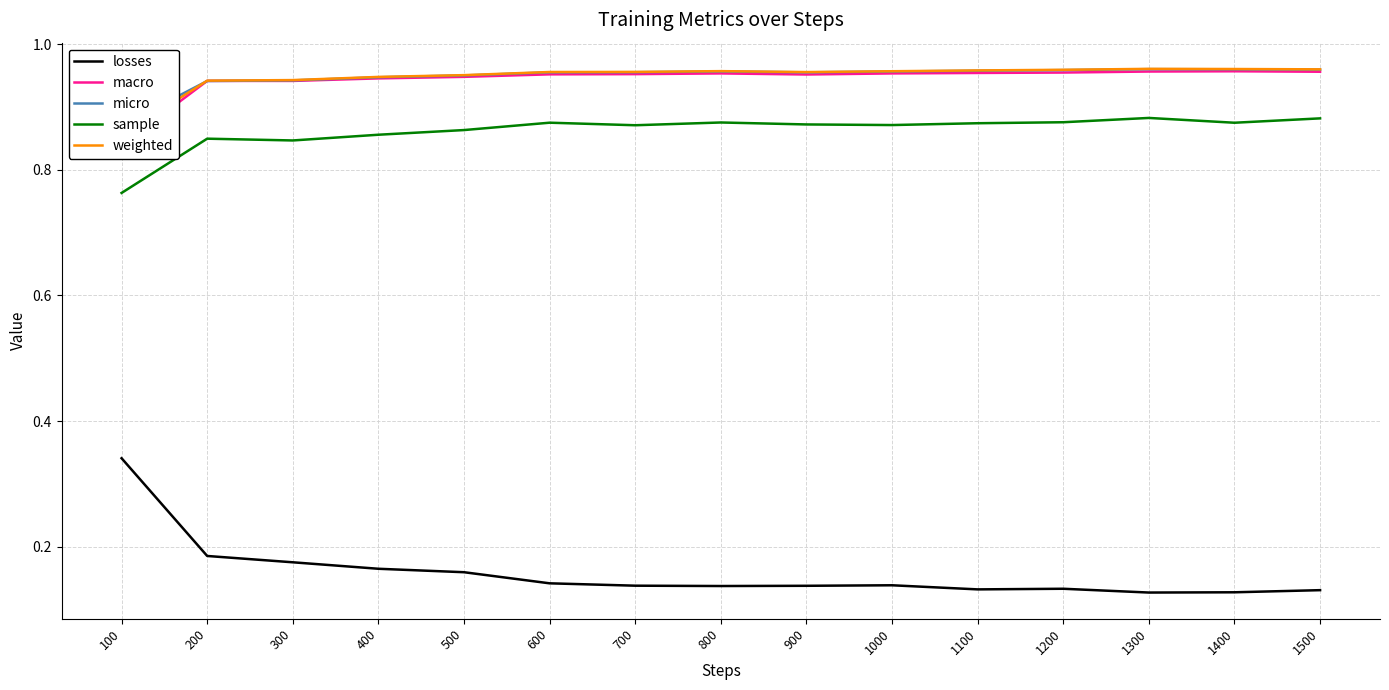

Reading left to right, what are all the values shown in this chart?

losses: 0.3	0.2	0.2	0.2	0.2	0.1	0.1	0.1	0.1	0.1	0.1	0.1	0.1	0.1	0.1
macro: 0.8	0.9	0.9	0.9	0.9	1.0	1.0	1.0	1.0	1.0	1.0	1.0	1.0	1.0	1.0
micro: 0.9	0.9	0.9	0.9	1.0	1.0	1.0	1.0	1.0	1.0	1.0	1.0	1.0	1.0	1.0
sample: 0.8	0.8	0.8	0.9	0.9	0.9	0.9	0.9	0.9	0.9	0.9	0.9	0.9	0.9	0.9
weighted: 0.9	0.9	0.9	0.9	1.0	1.0	1.0	1.0	1.0	1.0	1.0	1.0	1.0	1.0	1.0